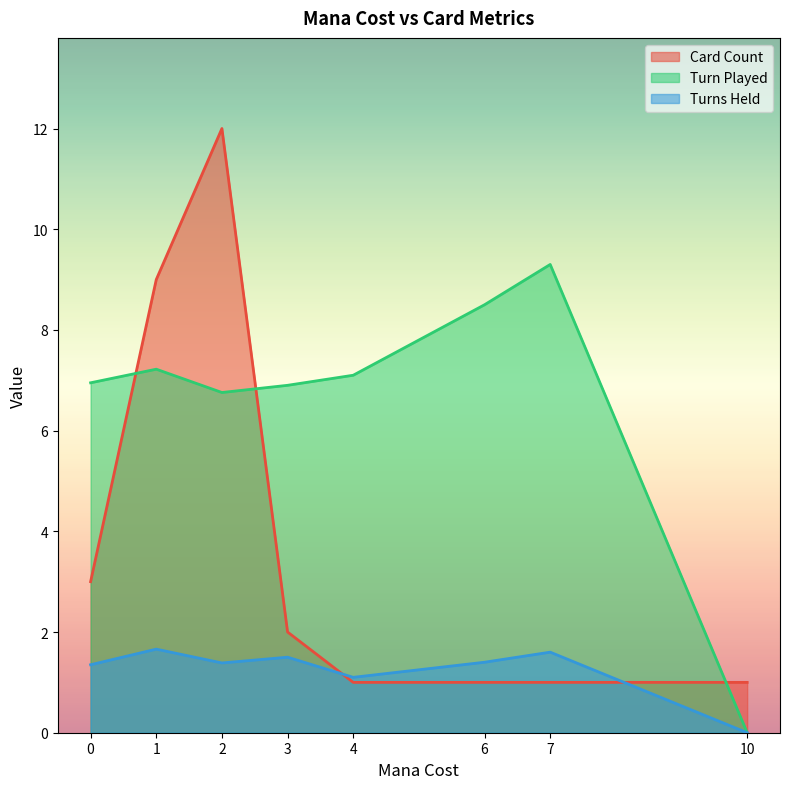

Rank the series at 1 from highest to lowest value.

Card Count, Turn Played, Turns Held